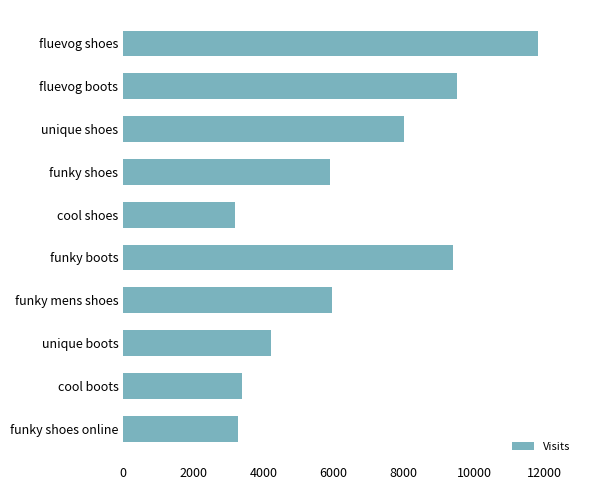

What is the value of the 6th bar from the top?

9405